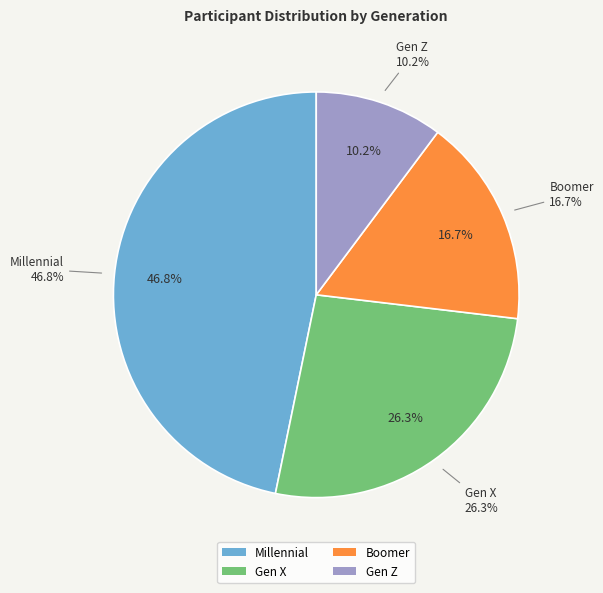

How much of the chart is everything except Boomer?

83.3%